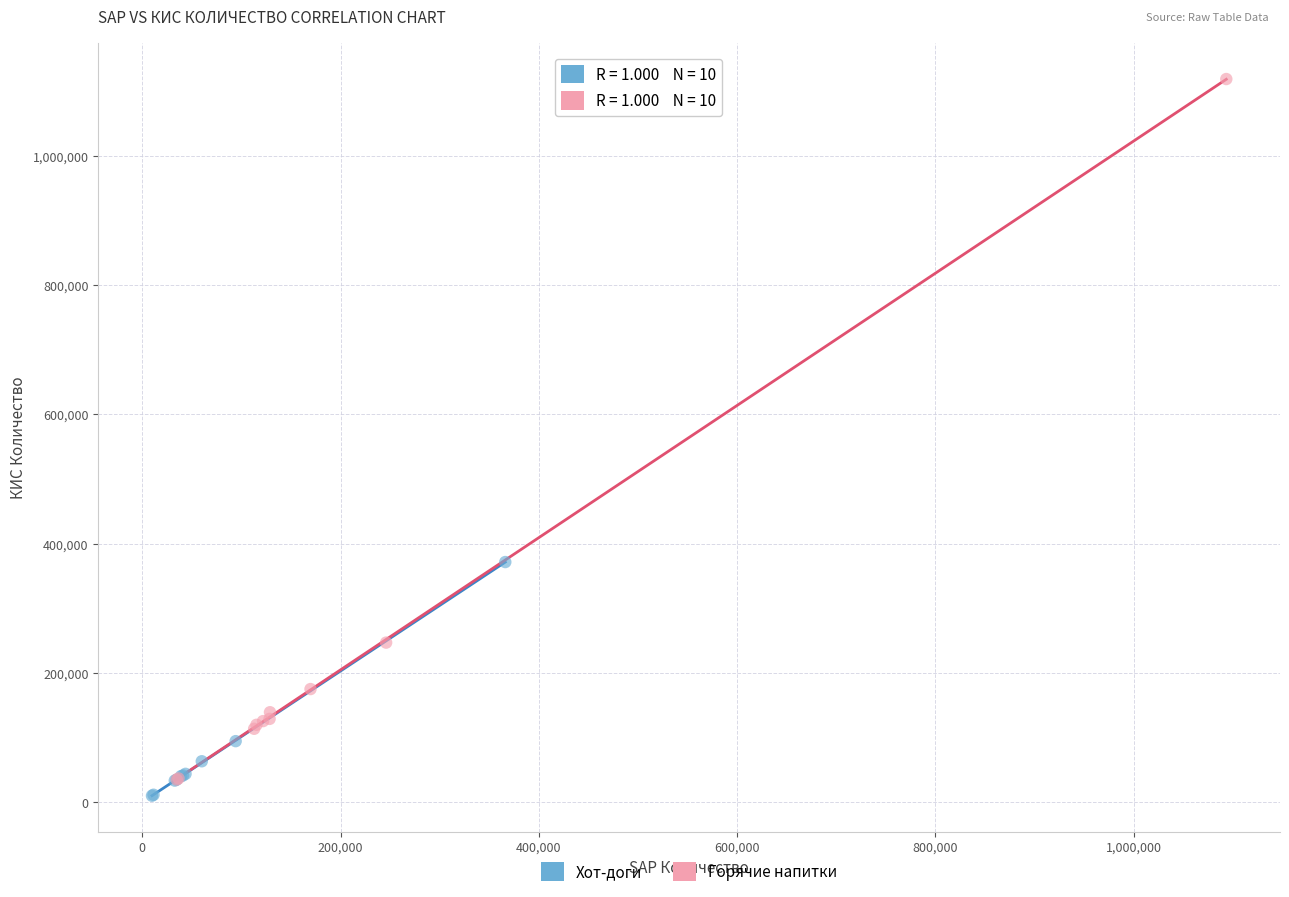

Which series has the largest Y range (max minus min)?

Горячие напитки